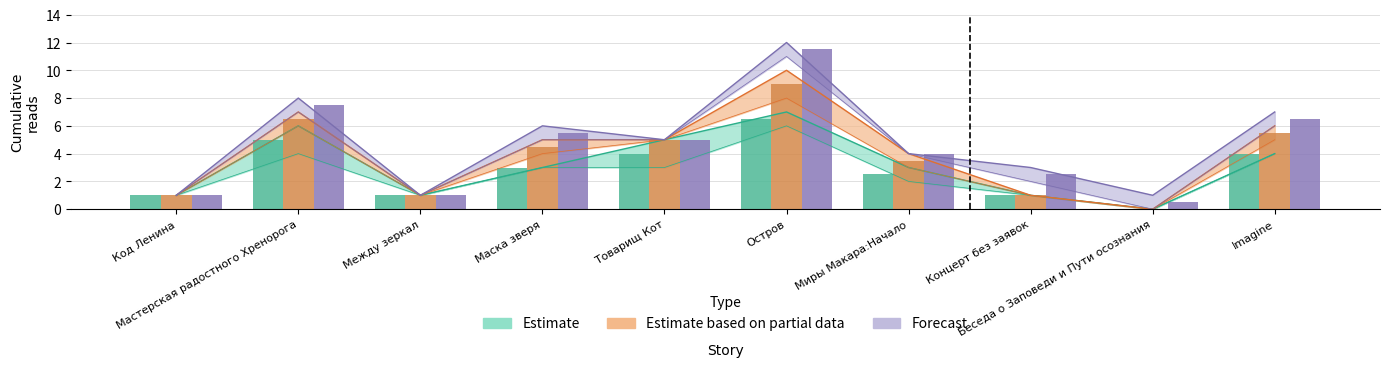

Is it true that 12.06 16:30 equals 2 at Миры Макара:Начало?

False